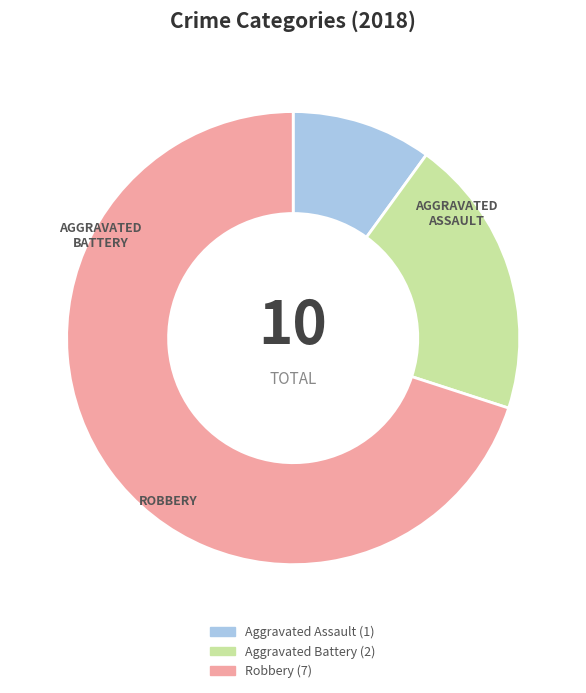

What is the ratio of the value at Robbery to the value at Aggravated Battery?

3.5